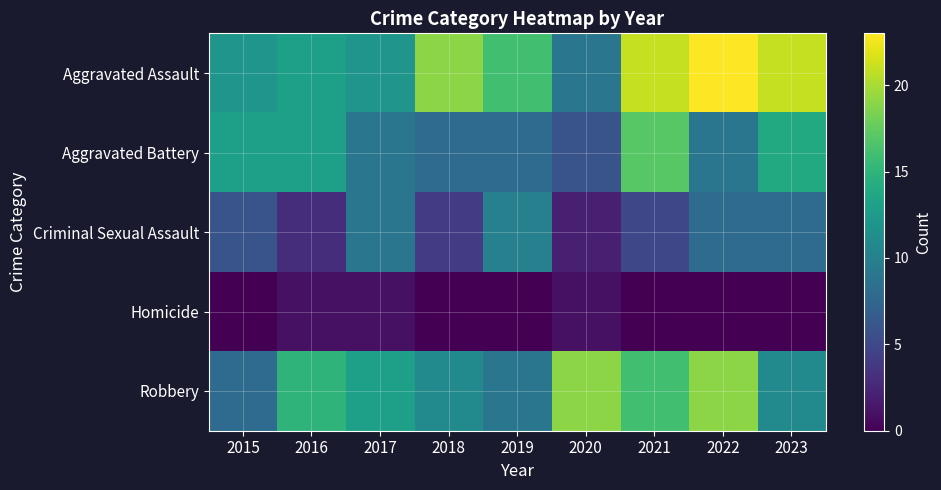

List the series in order of their overall mean, lowest first.

Homicide, Criminal Sexual Assault, Aggravated Battery, Robbery, Aggravated Assault